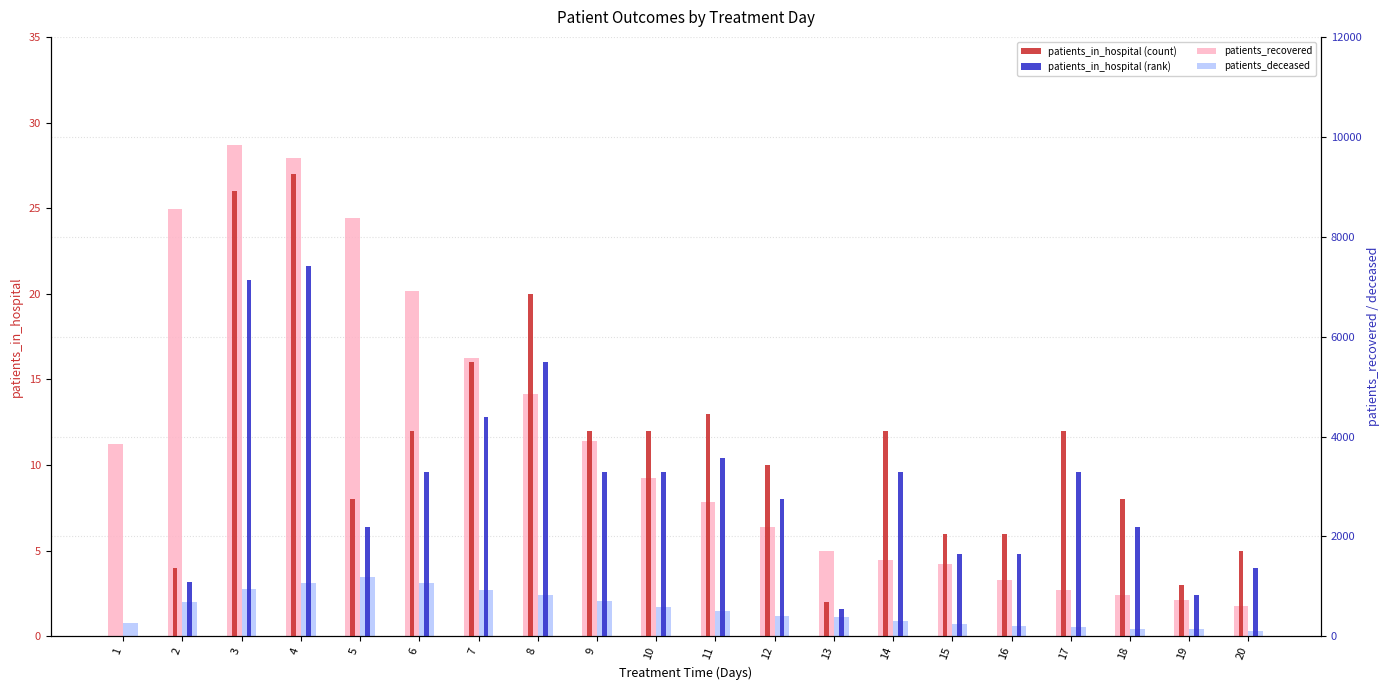

At which category is the sum across all series the highest?

3